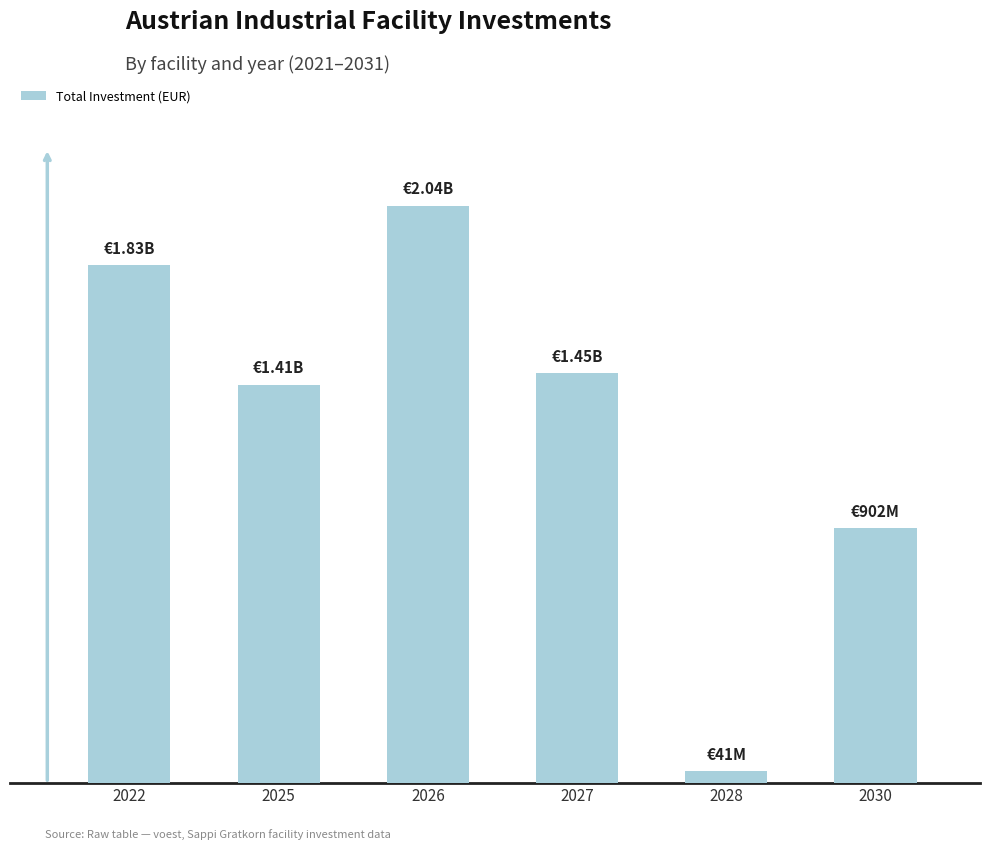

Rank the categories by value from highest to lowest.

2026, 2022, 2027, 2025, 2030, 2028